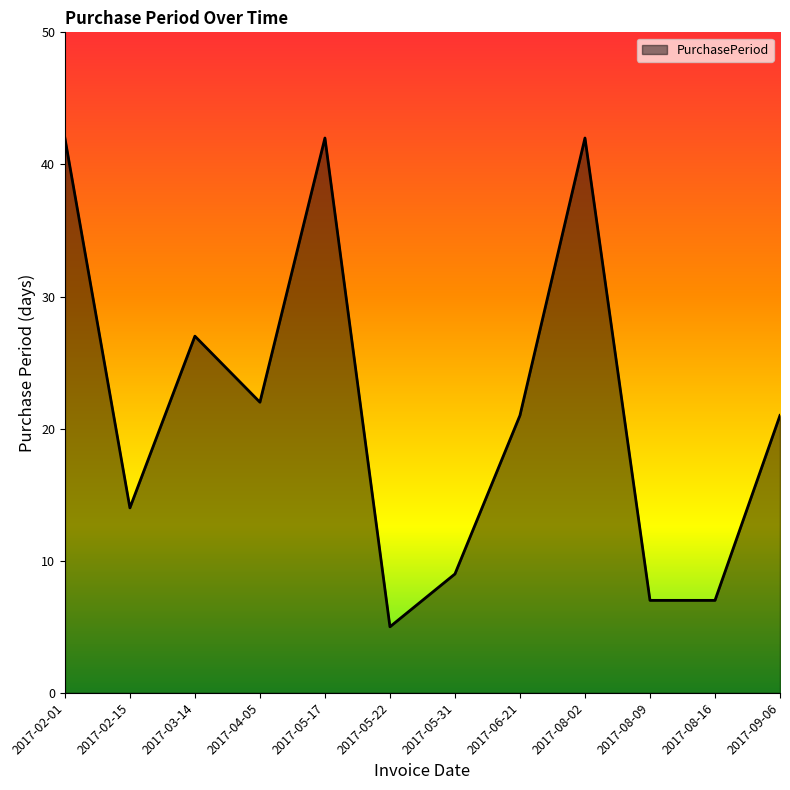

Reading left to right, what are all the values shown in this chart?

2017-02-01=42	2017-02-15=14	2017-03-14=27	2017-04-05=22	2017-05-17=42	2017-05-22=5	2017-05-31=9	2017-06-21=21	2017-08-02=42	2017-08-09=7	2017-08-16=7	2017-09-06=21